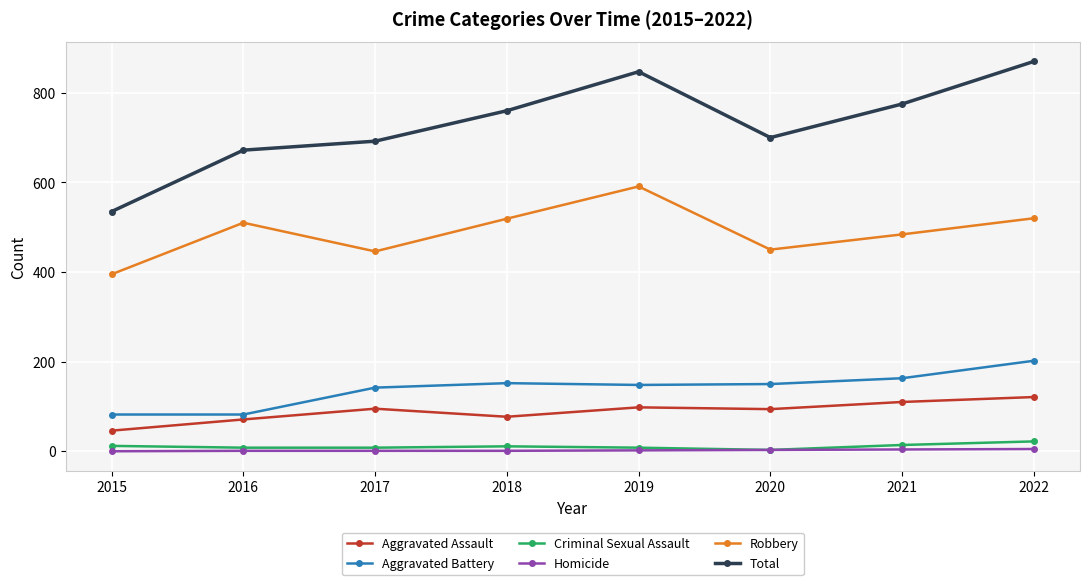

The Total series shows 870 at 2022. True or false?

True